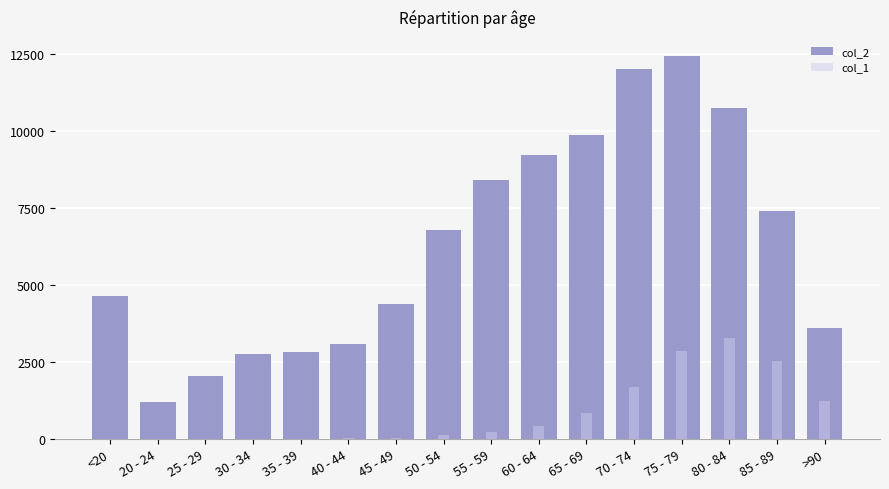

At which category is the sum across all series the highest?

75 - 79